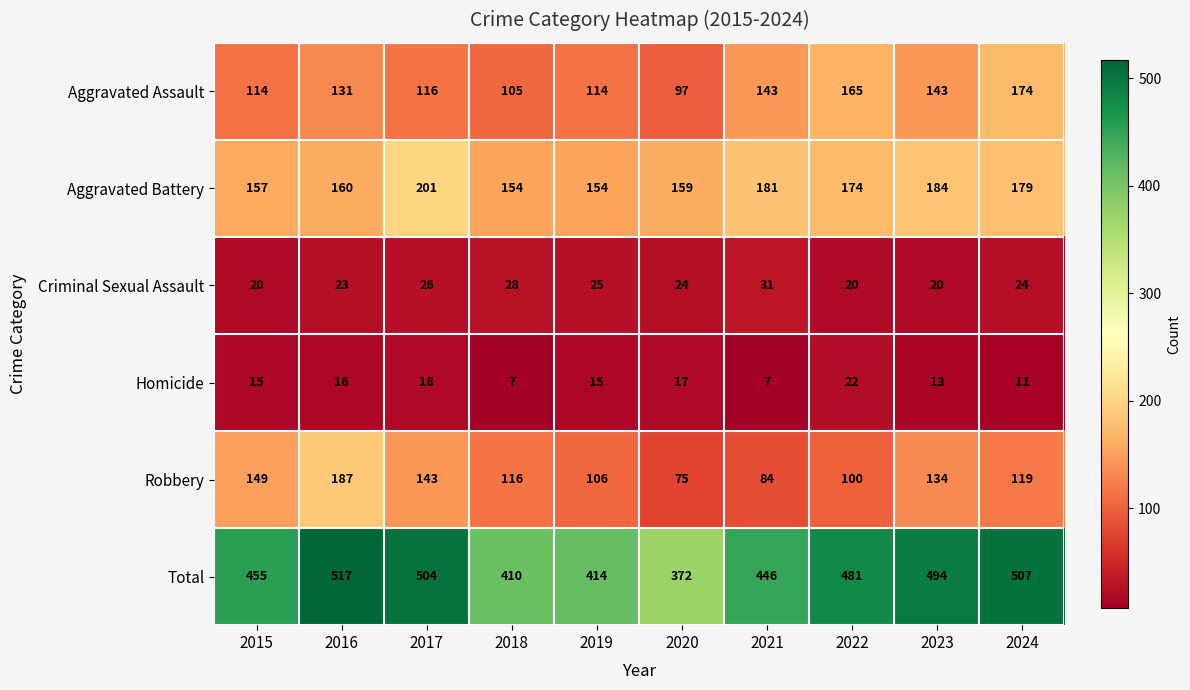

What is the smallest value displayed?

7